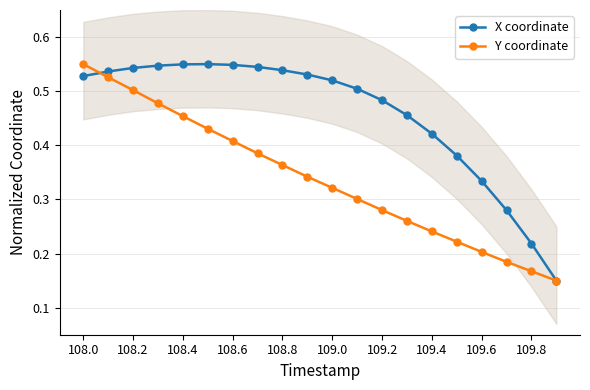

True or false: Y coordinate has more than 2 points higher than both neighbors.

False